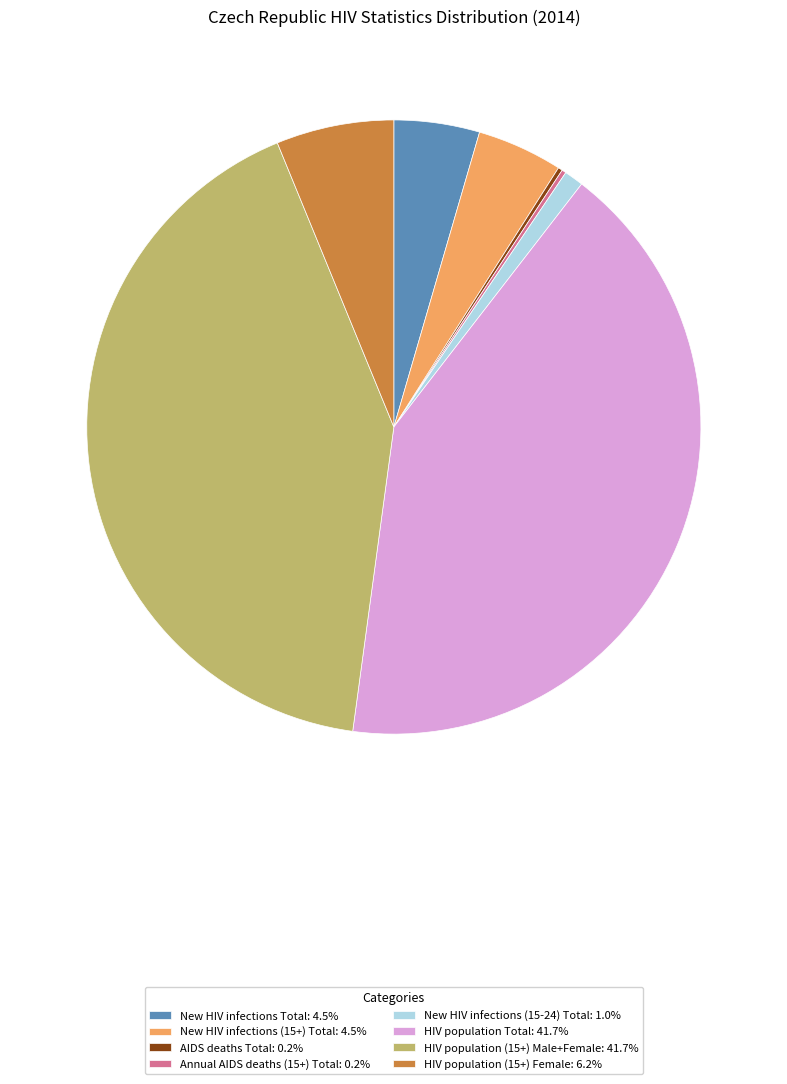

Is there a majority slice in this chart?

No